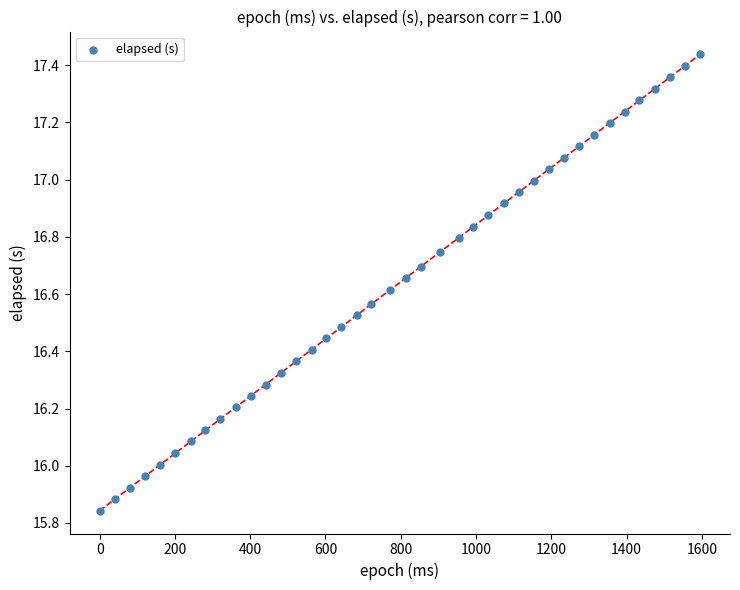

What is the range of Y values (max minus min)?

1.6